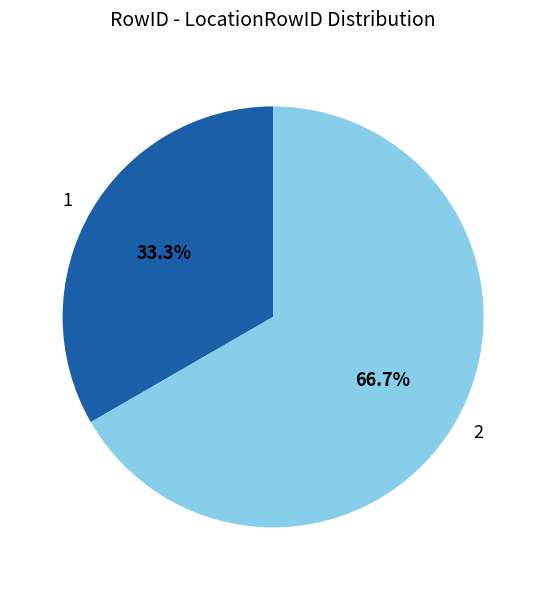

To the nearest percent, what is the difference between the largest and smallest slice percentages?

33%